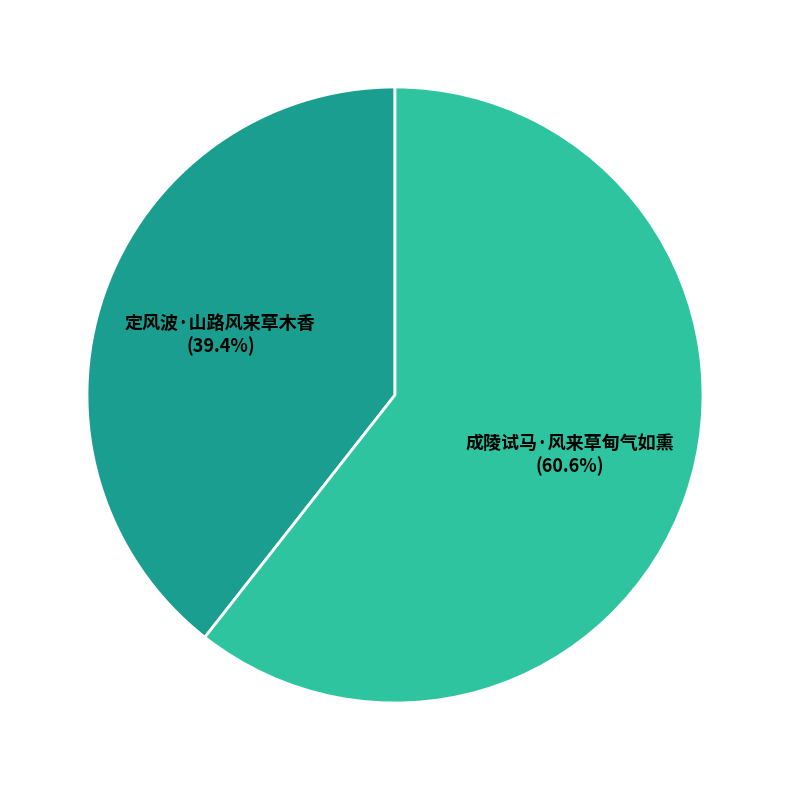

Which has a higher value, 定风波·山路风来草木香 or 成陵试马·风来草甸气如熏?

成陵试马·风来草甸气如熏